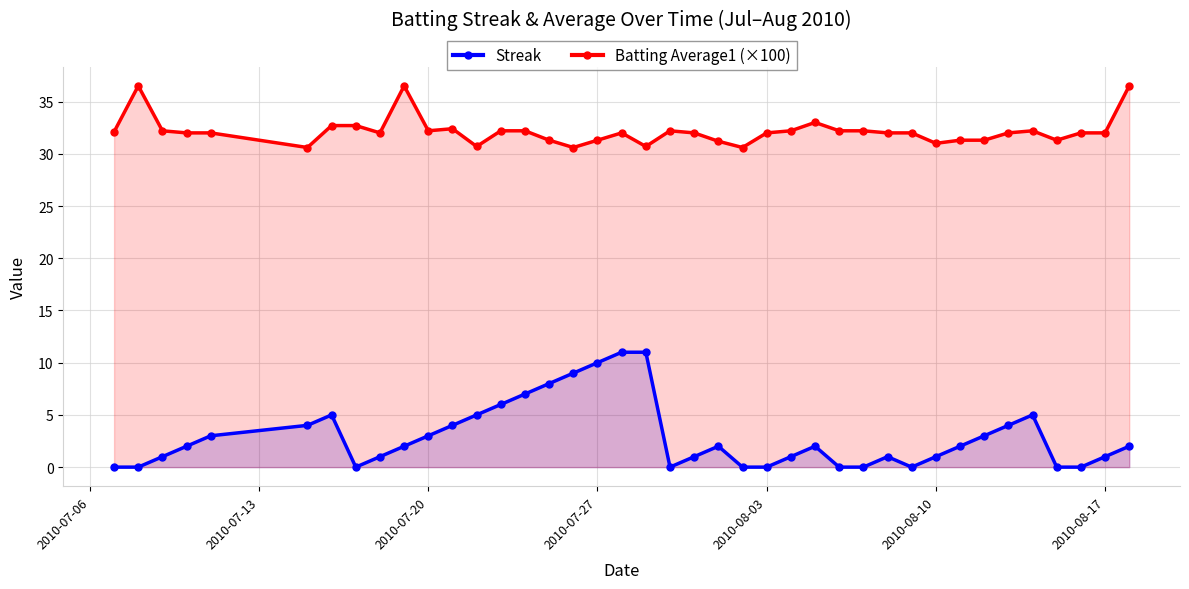

True or false: Batting Average1 (×100) has a value of 9.3 at 2010-08-10.

False